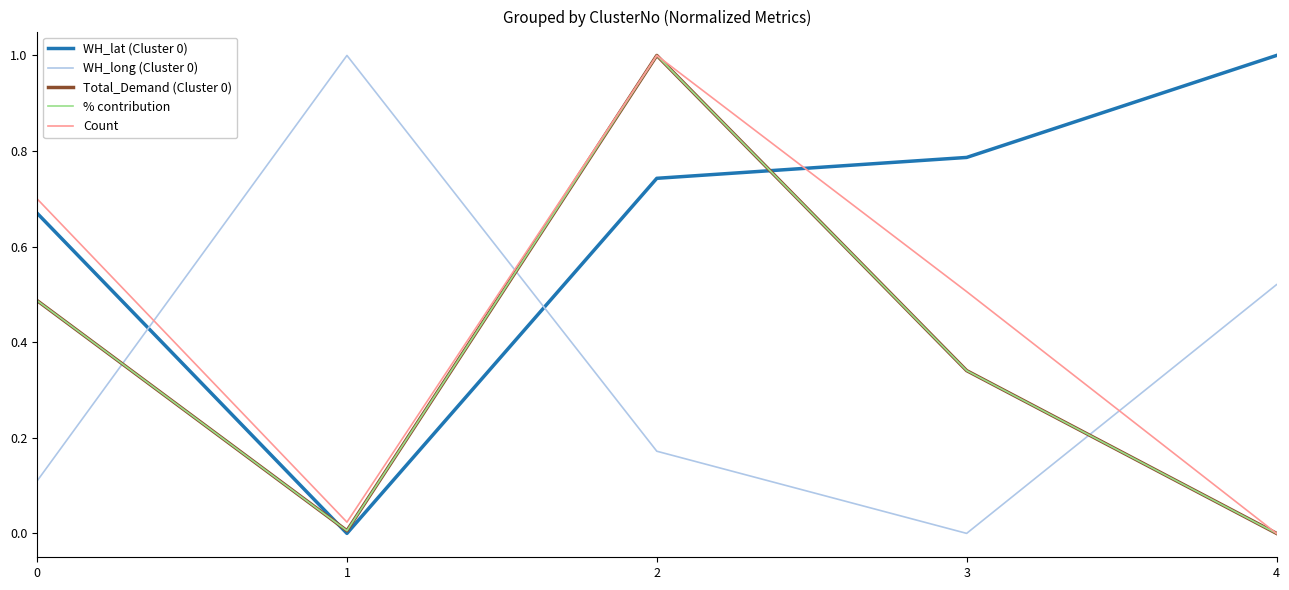

True or false: WH_long (Cluster 0) and WH_lat (Cluster 0) intersect in this chart.

True